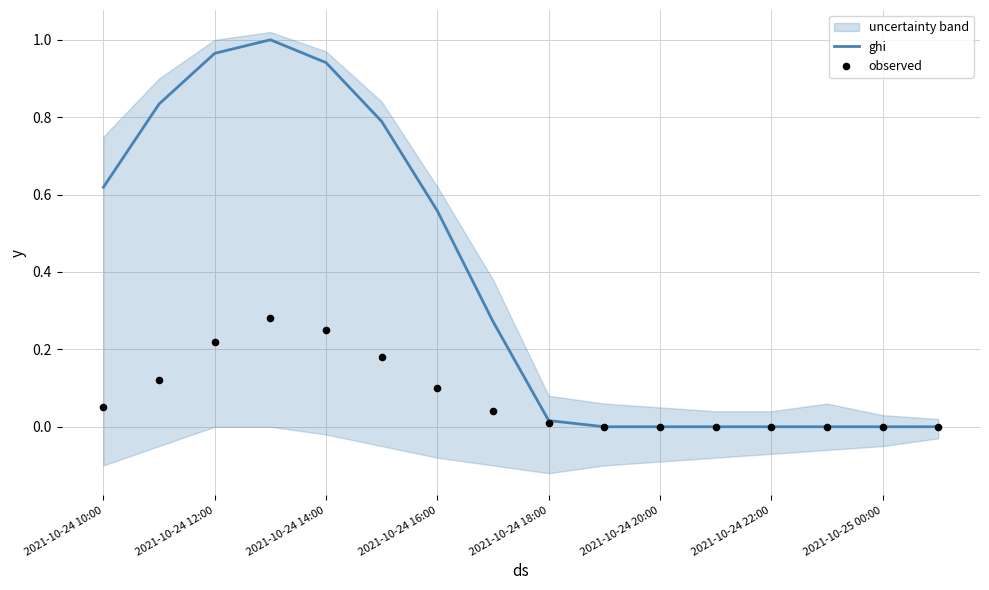

What are all the series names shown in the legend?

ghi, observed